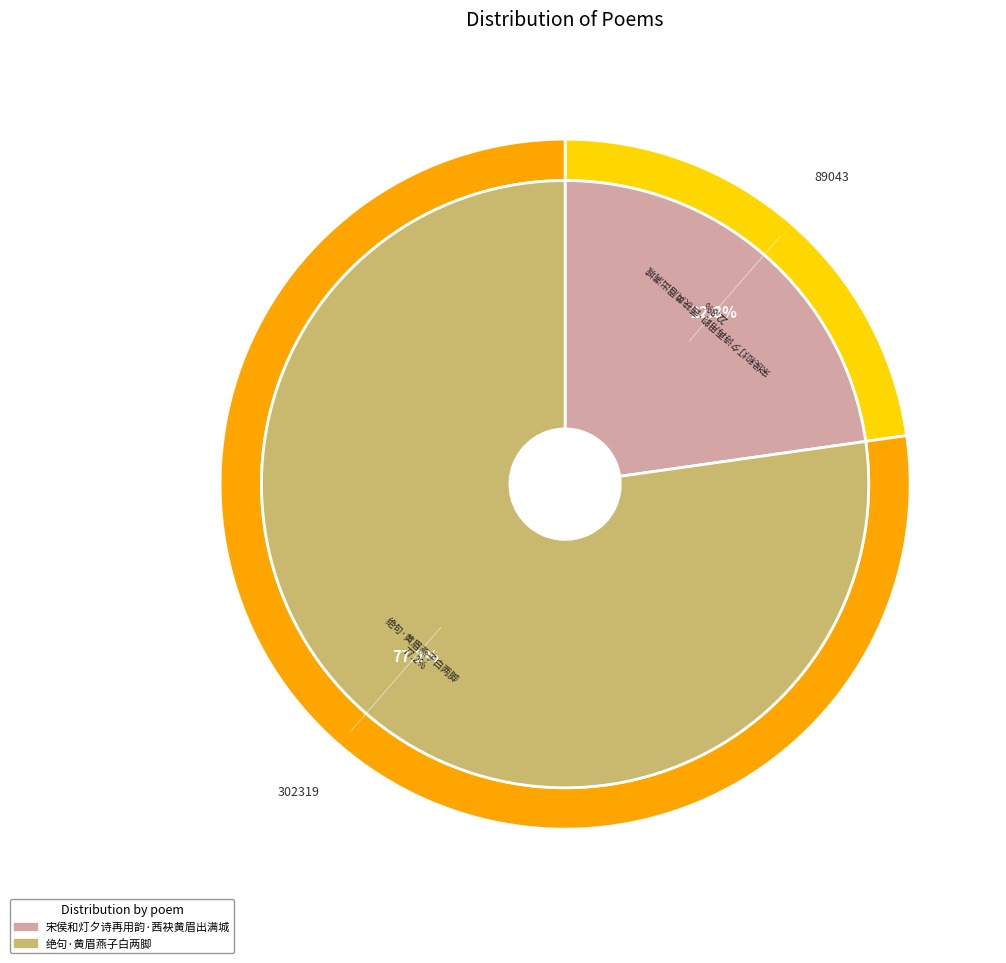

The 绝句·黄眉燕子白两脚 slice represents 85% of the pie. True or false?

False